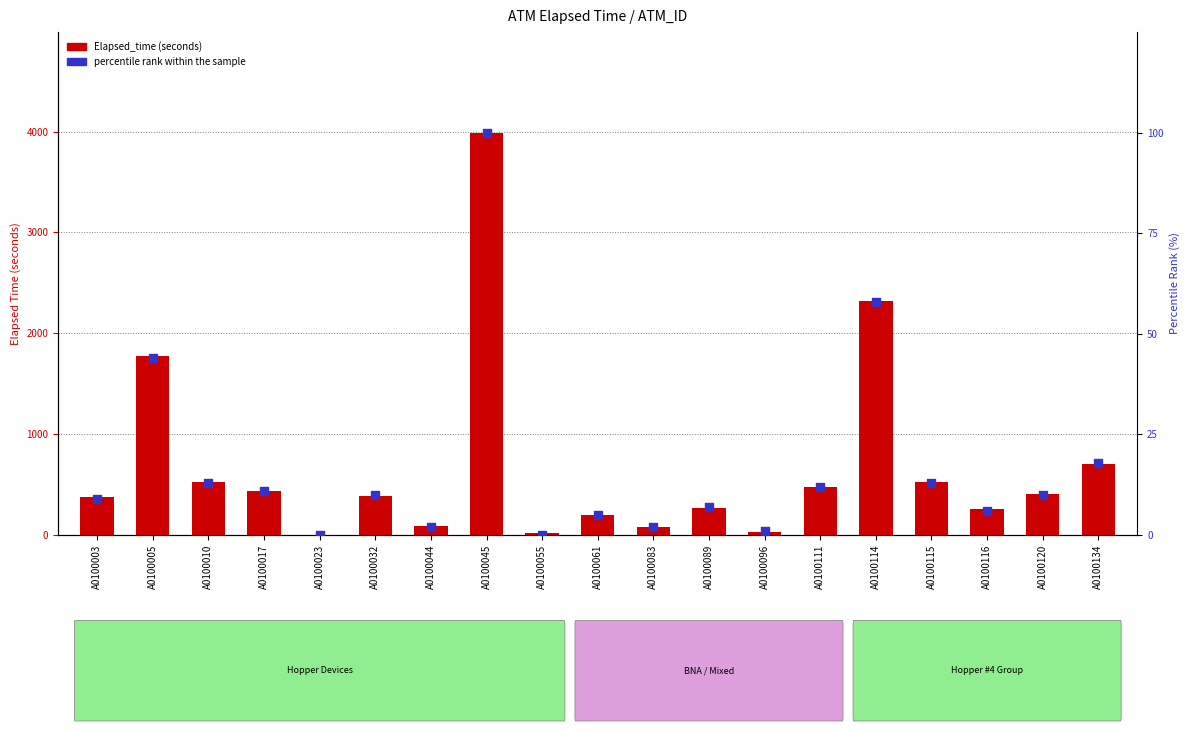

At which category is the sum across all series the highest?

A0100045